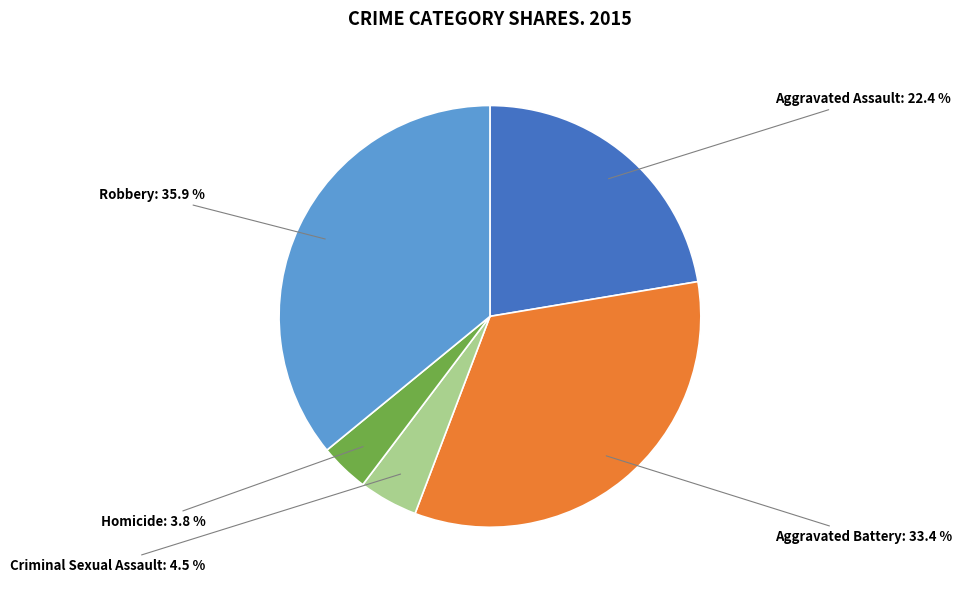

Is there a majority slice in this chart?

No